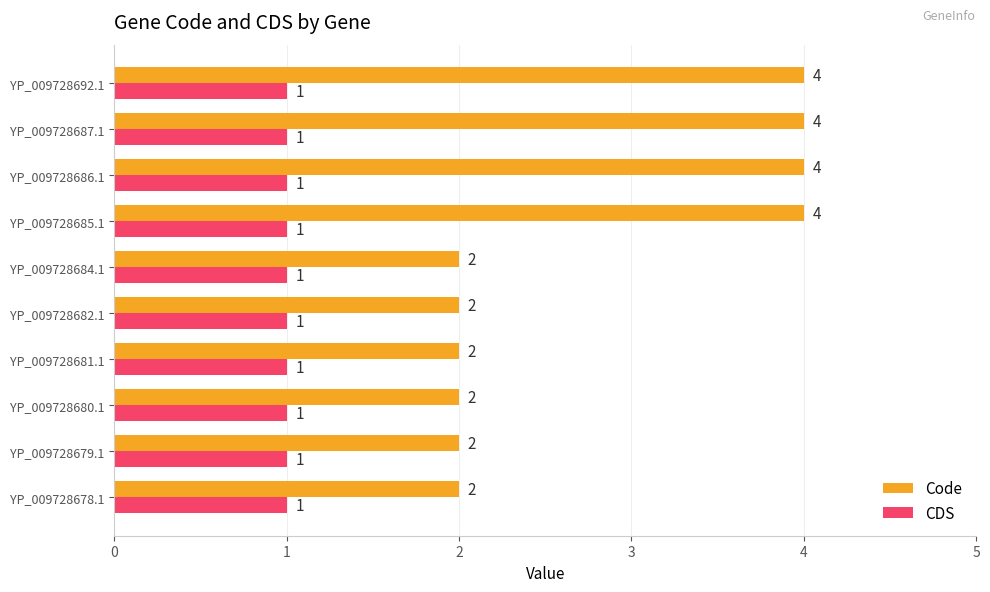

What is the average value of the Code series?

3